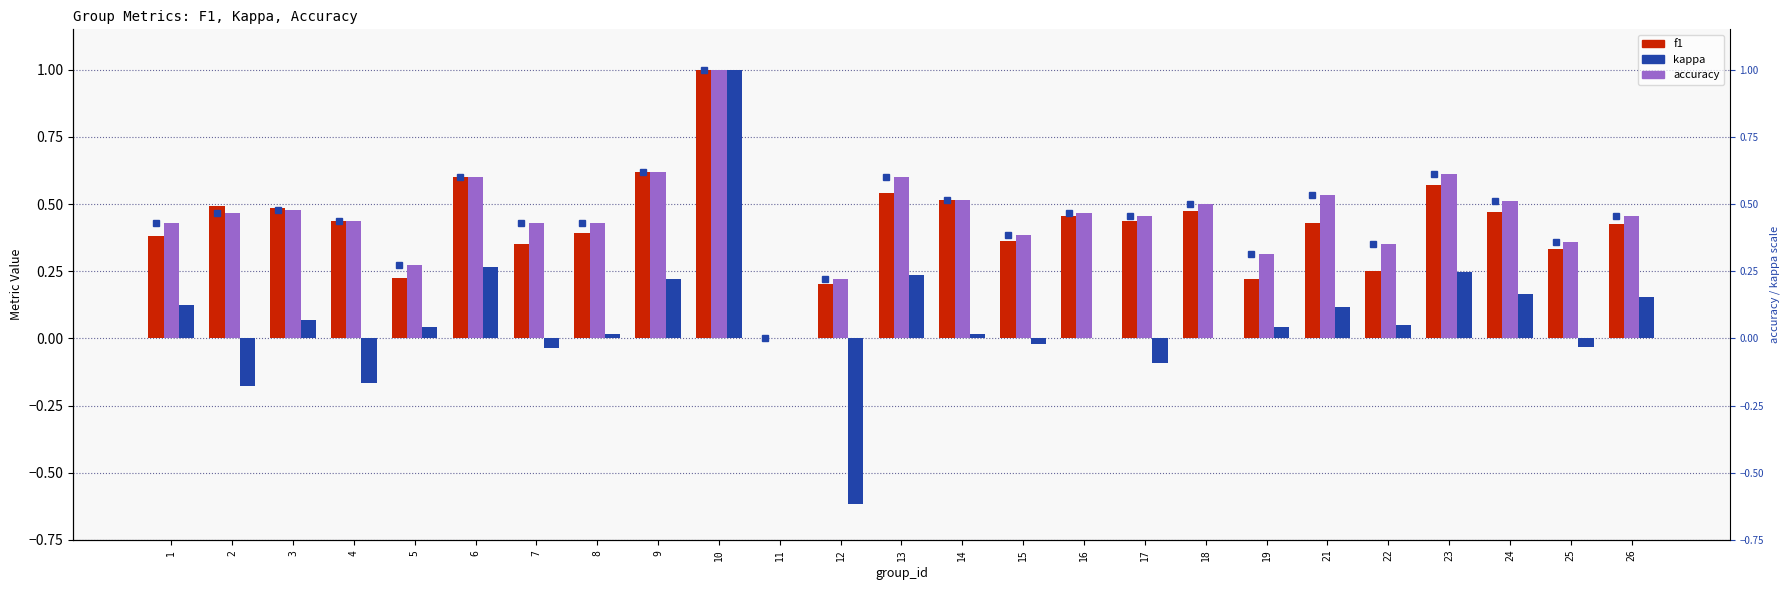

Between 21 and 9, which is larger?

9